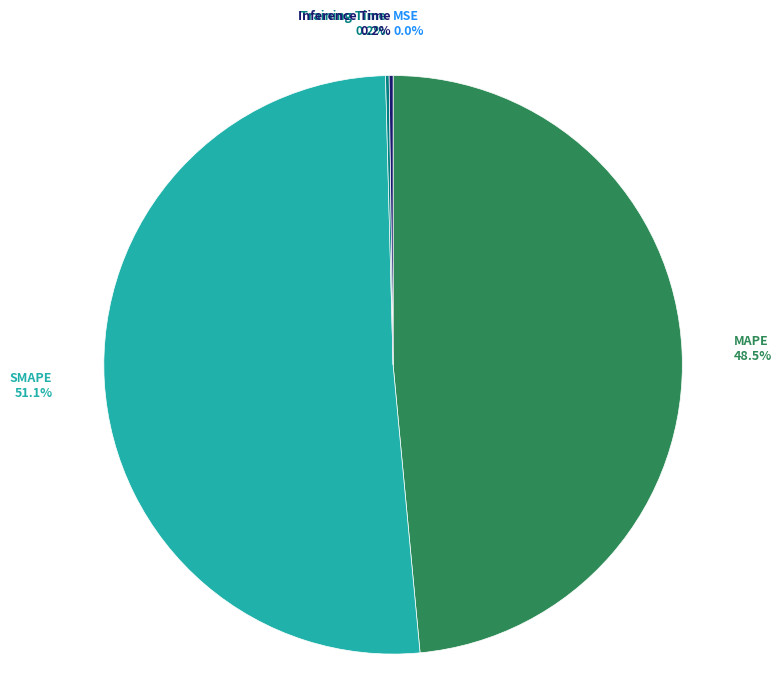

Does SMAPE represent more than half of the total?

Yes